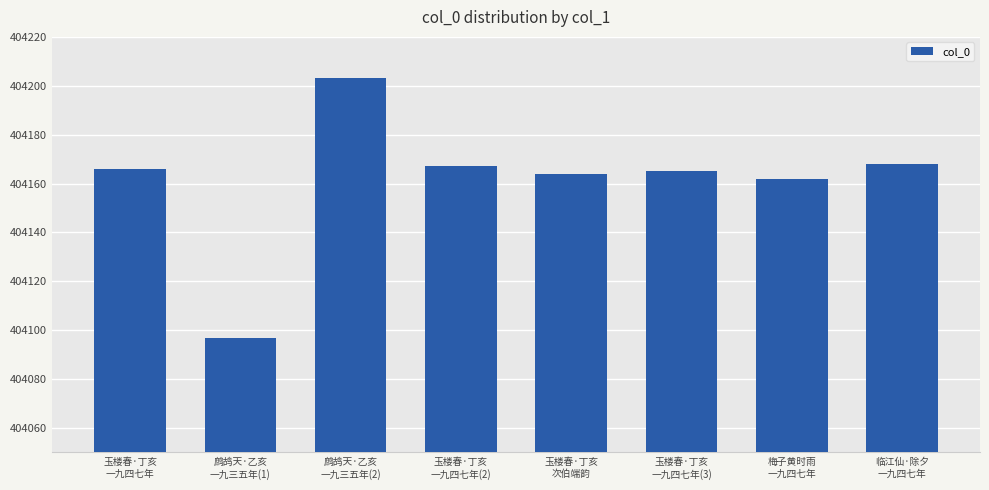

What is the value of the 1st bar from the left?

404166